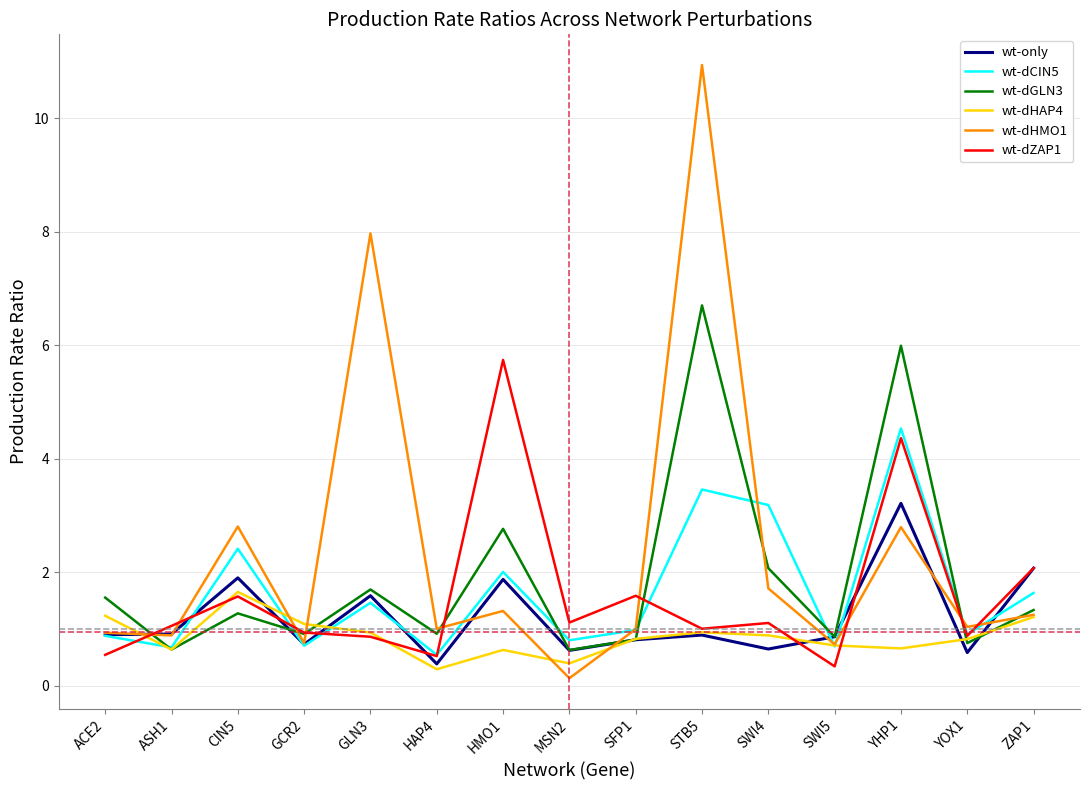

Between STB5 and YHP1, which series saw the biggest shift?

wt-dHMO1